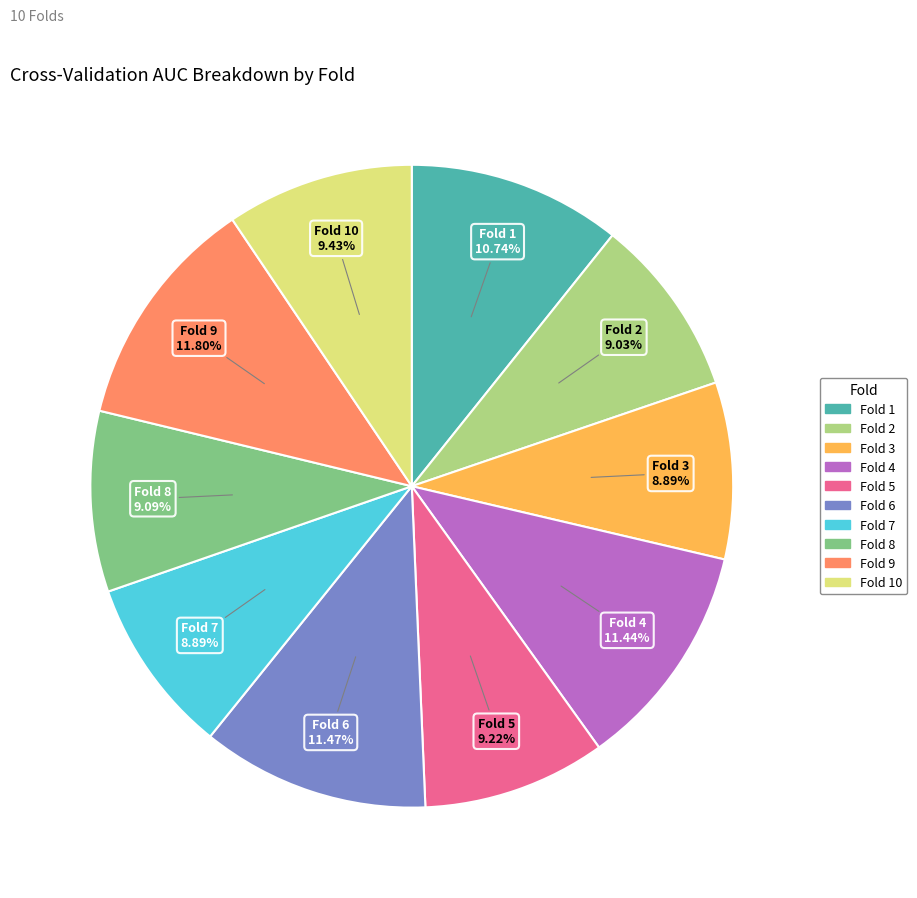

Does any single category account for the majority?

No